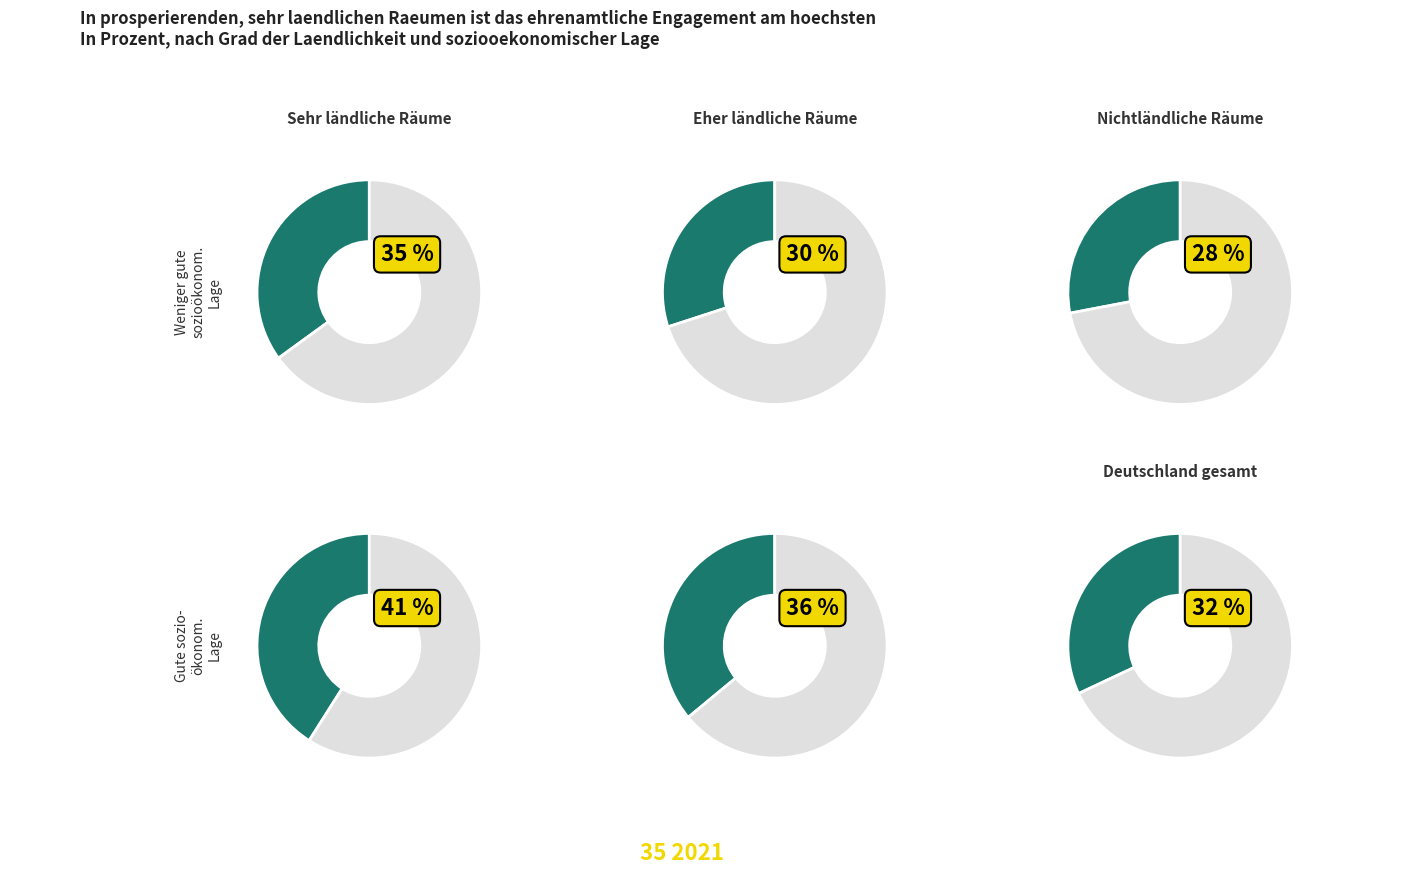

Between 23 and 1, which is larger?

23